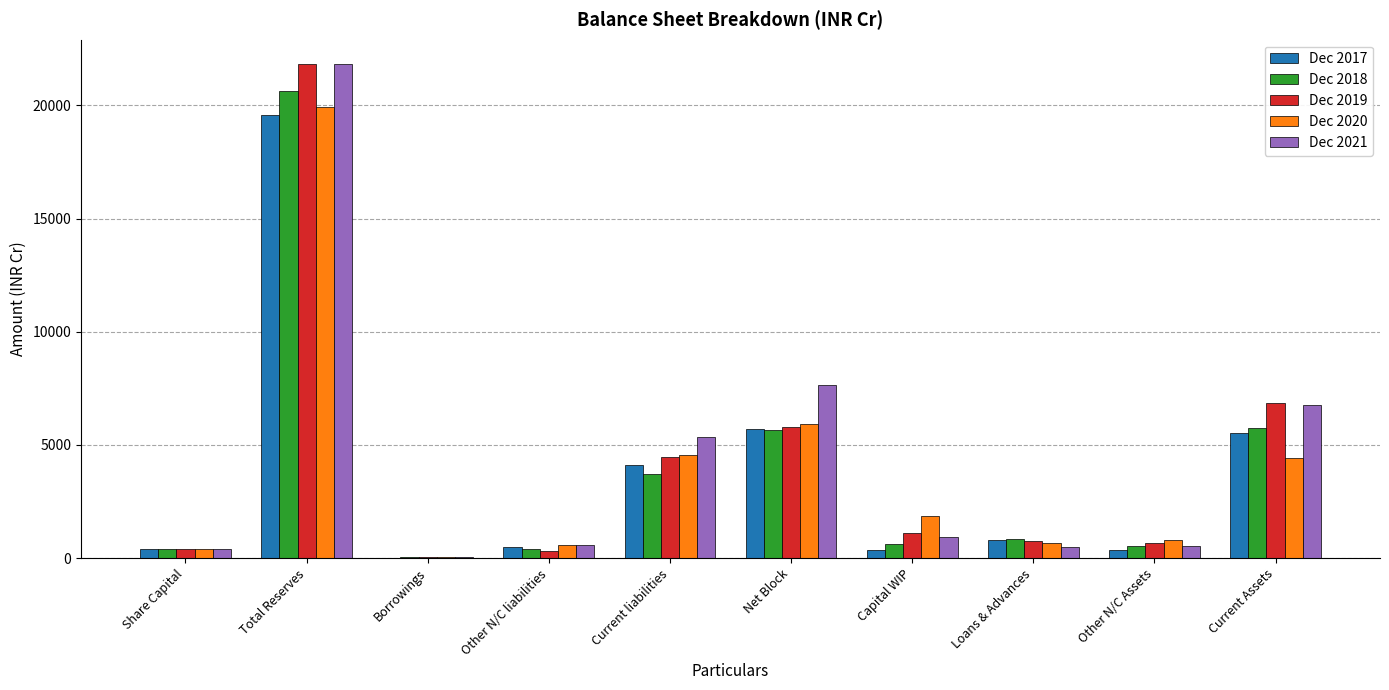

At which category is the sum across all series the highest?

Total Reserves